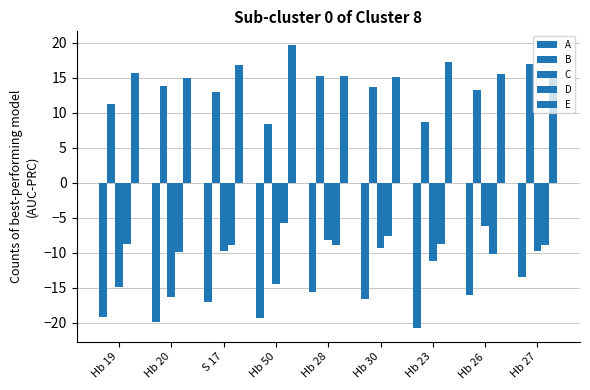

Where is C nearest to the value -11?

Hb 23